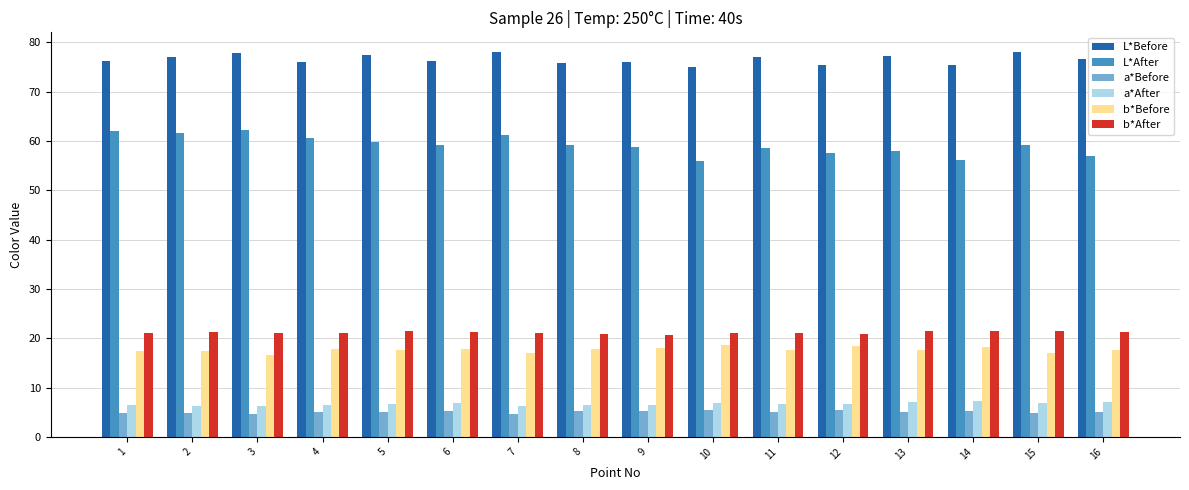

What is the sum of all a*After values?

106.5